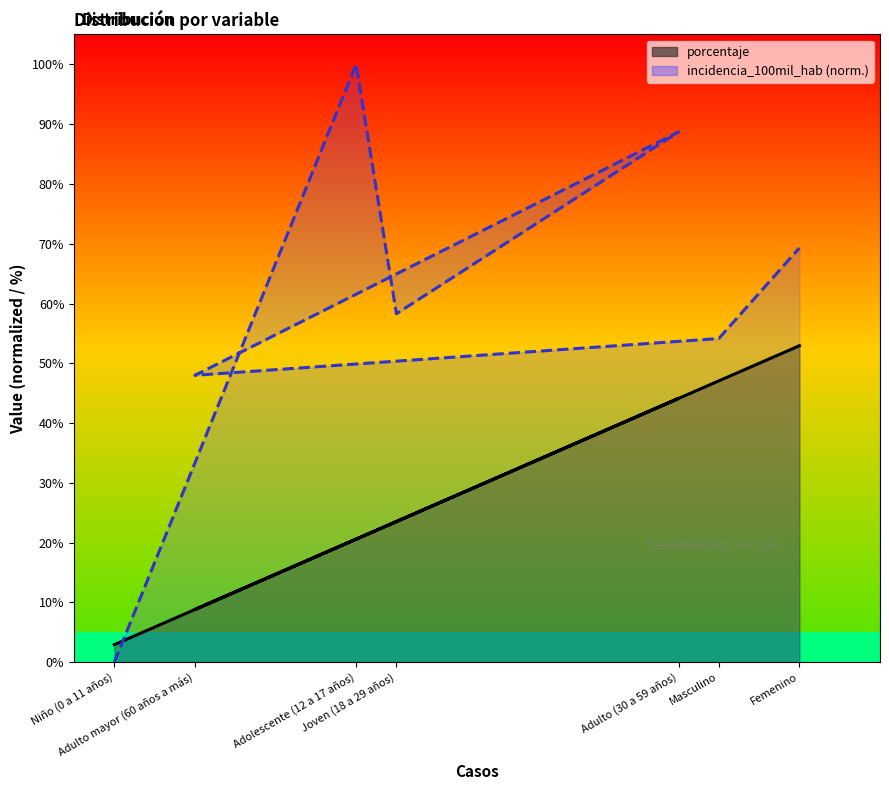

What is the total value across all series at Niño (0 a 11 años)?

2.9